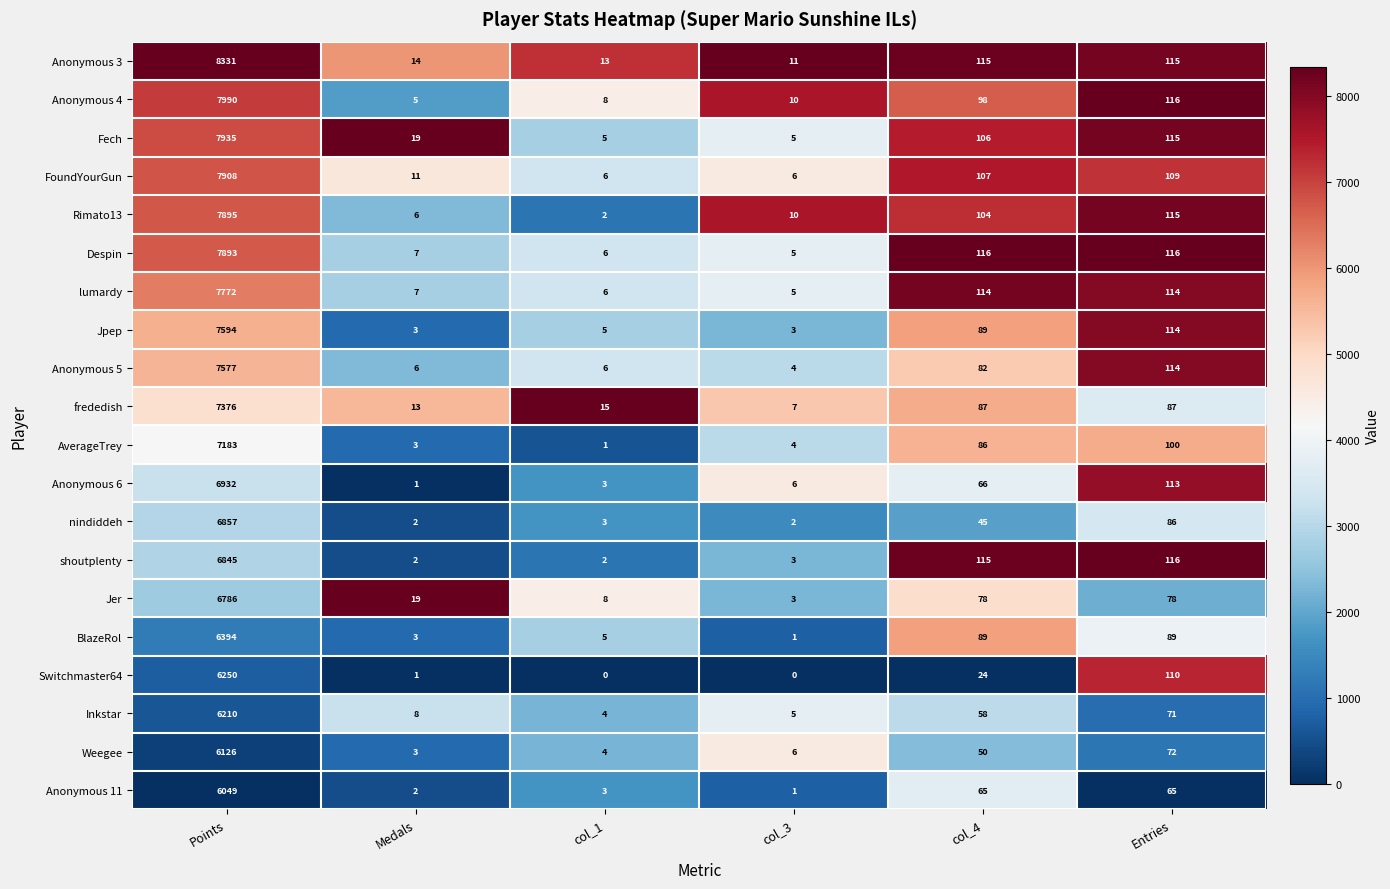

What is the maximum value shown in the chart?

8331